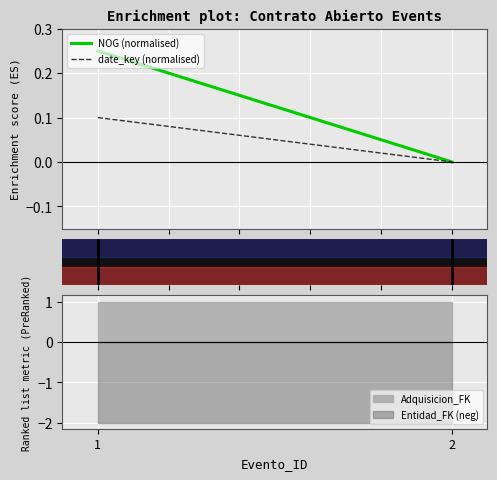

Is the value of date_key (normalised) at 1 greater than the value of NOG (normalised) at 1?

No